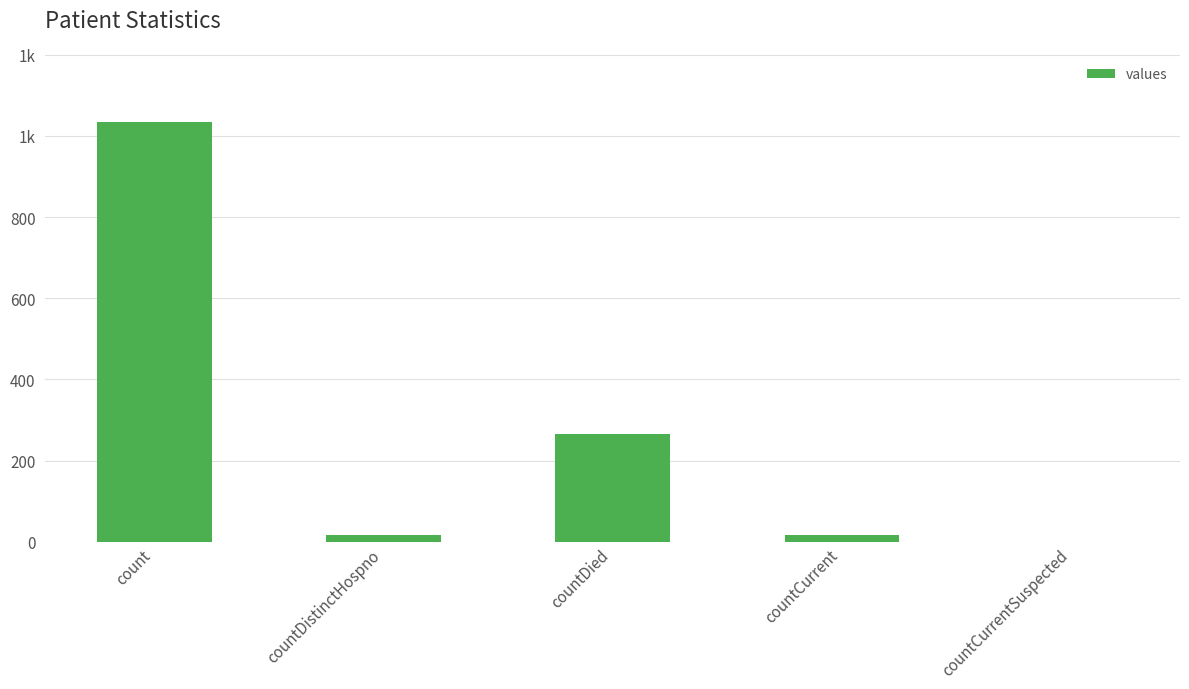

List the labels in order of value, largest first.

count, countDied, countCurrent, countDistinctHospno, countCurrentSuspected